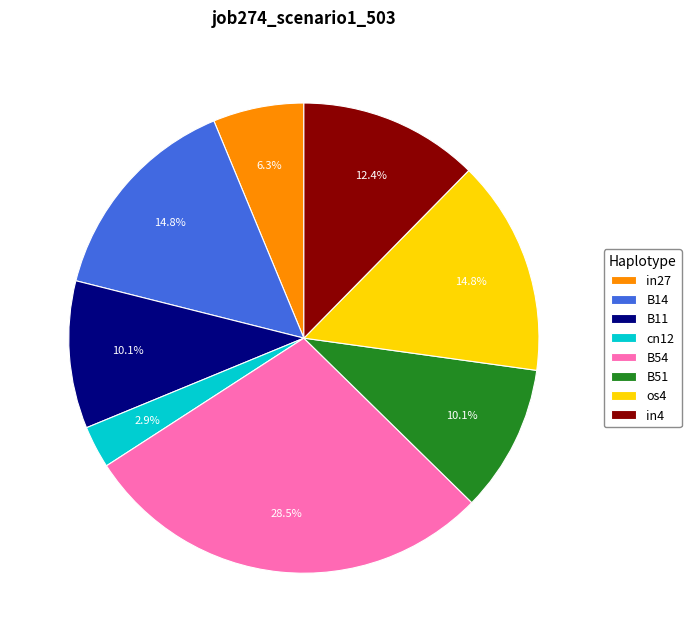

To the nearest percent, what portion does B11 represent?

10%